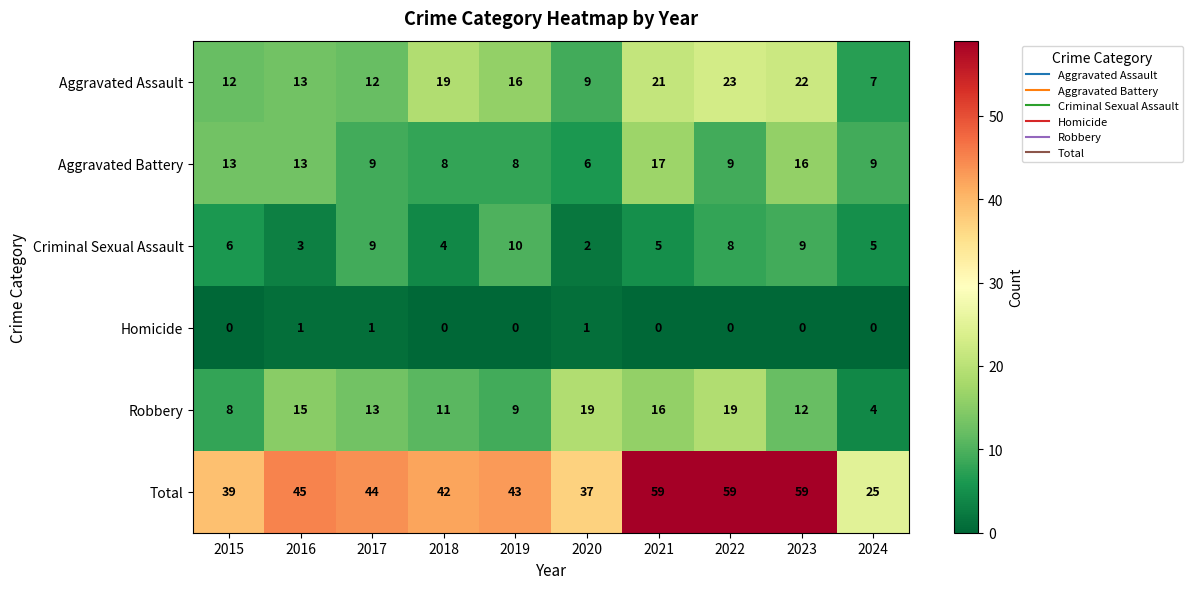

The value of Aggravated Battery at 2016 is 13. True or false?

True